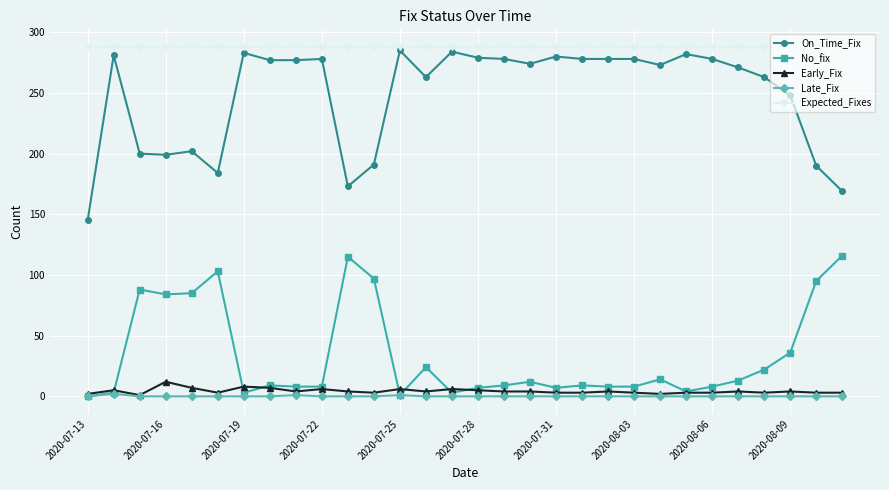

True or false: No_fix and Expected_Fixes intersect in this chart.

False